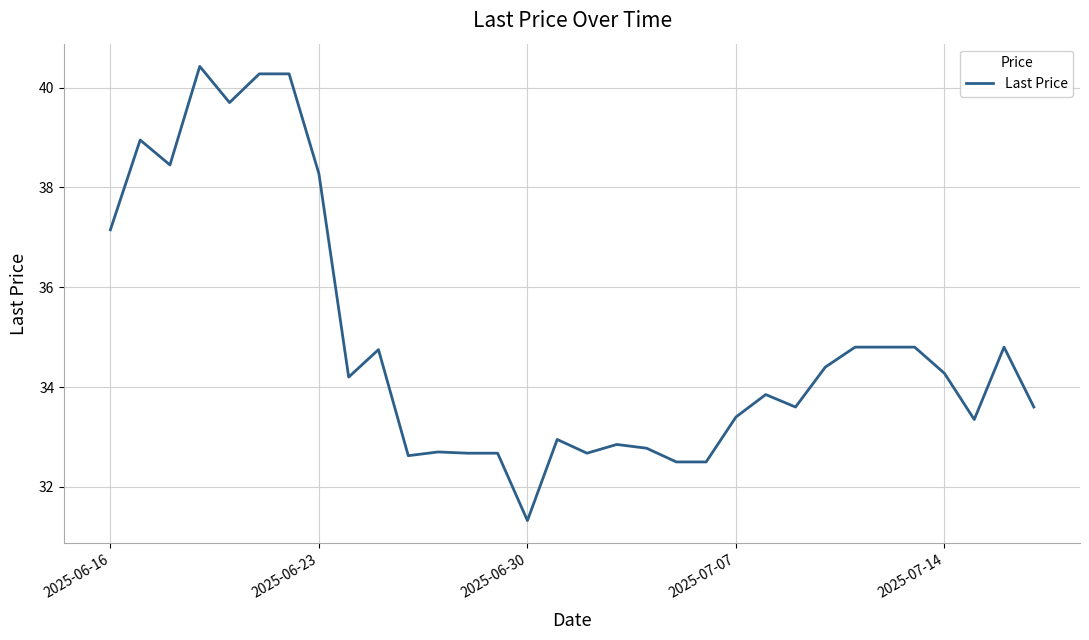

What is the difference between the maximum and minimum values?

9.1